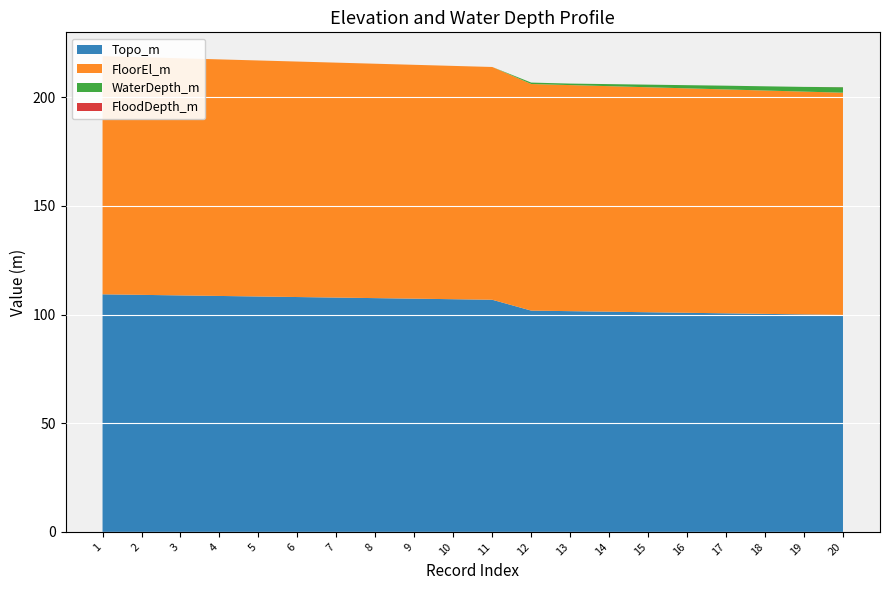

Reading right to left, list all the values displayed in this chart.

Topo_m: 20=99.8	19=100.1	18=100.3	17=100.6	16=100.8	15=101.1	14=101.3	13=101.6	12=101.8	11=106.8	10=107.1	9=107.3	8=107.6	7=107.8	6=108.1	5=108.3	4=108.6	3=108.8	2=109.1	1=109.3
FloorEl_m: 20=102.3	19=102.6	18=102.8	17=103.1	16=103.3	15=103.6	14=103.8	13=104.1	12=104.3	11=107.1	10=107.4	9=107.6	8=107.9	7=108.1	6=108.4	5=108.6	4=108.9	3=109.1	2=109.4	1=109.6
WaterDepth_m: 20=2.5	19=2.2	18=1.9	17=1.7	16=1.5	15=1.2	14=1.0	13=0.7	12=0.7	11=0.0	10=0.0	9=0.0	8=0.0	7=0.0	6=0.0	5=0.0	4=0.0	3=0.0	2=0.0	1=0.0
FloodDepth_m: 20=0.1	19=0.0	18=0.0	17=0.0	16=0.0	15=0.0	14=0.0	13=0.0	12=0.0	11=0.0	10=0.0	9=0.0	8=0.0	7=0.0	6=0.0	5=0.0	4=0.0	3=0.0	2=0.0	1=0.0